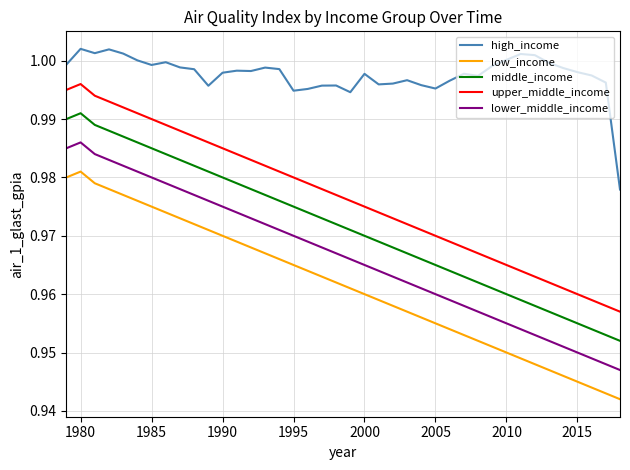

Rank the series by their maximum value, from lowest to highest.

low_income, lower_middle_income, middle_income, upper_middle_income, high_income